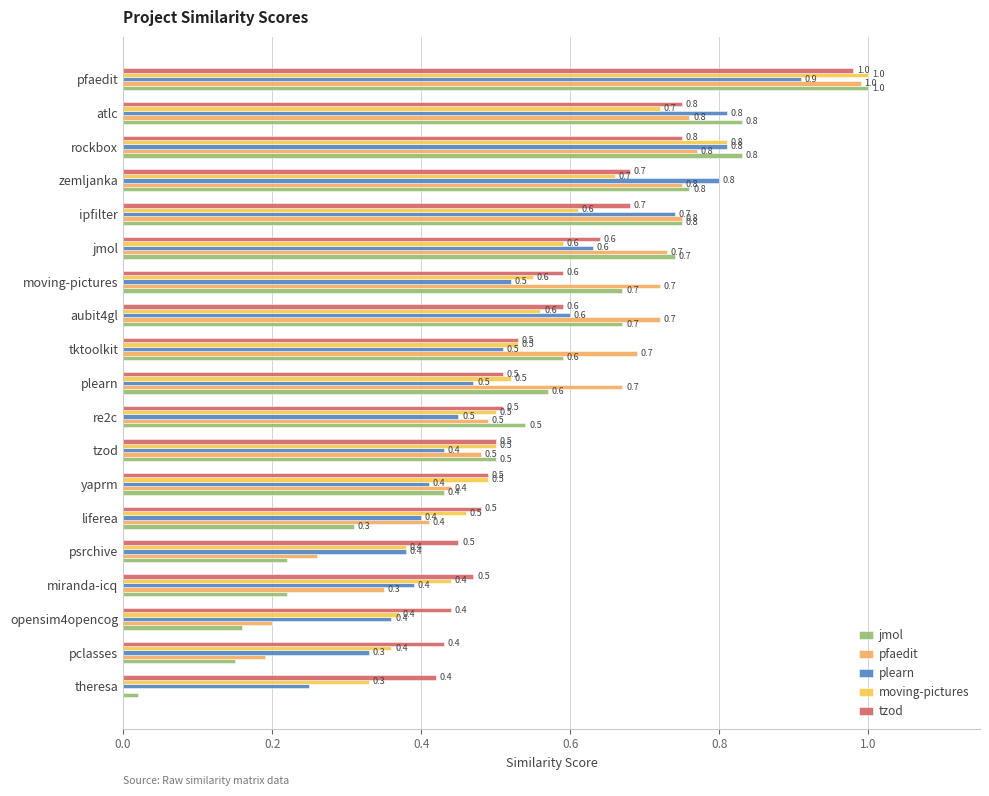

What is the average value of the tzod series?

0.6